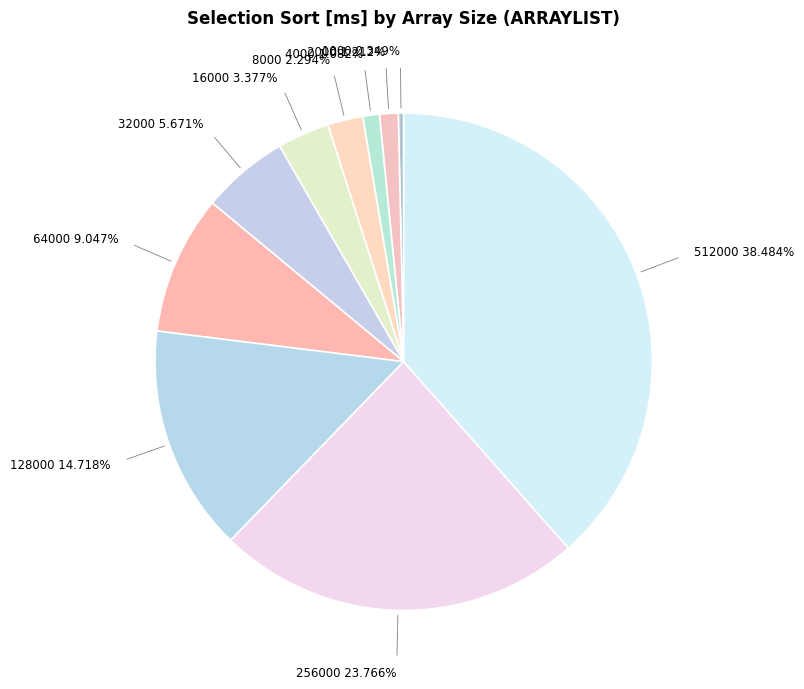

How many segments does this pie chart have?

10